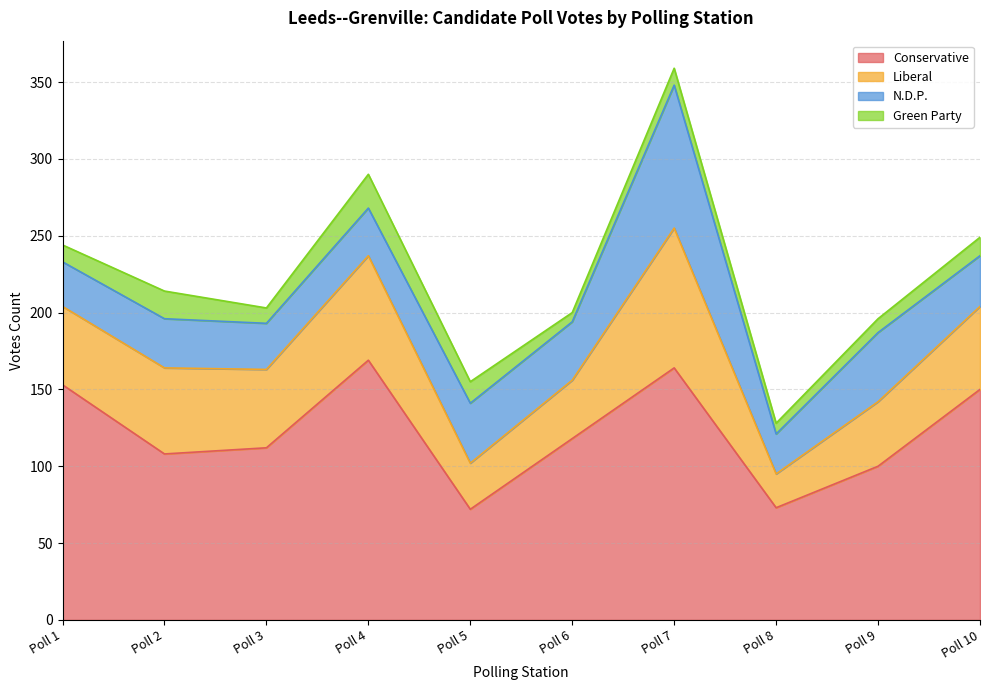

Does the chart have visible grid lines?

Yes